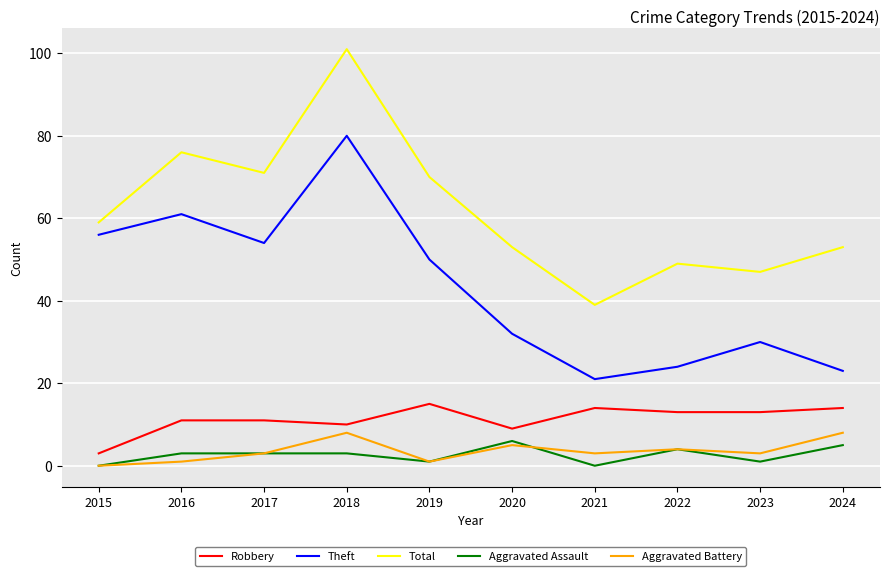

Reading left to right, extract all data points from this chart.

Robbery: 2015=3	2016=11	2017=11	2018=10	2019=15	2020=9	2021=14	2022=13	2023=13	2024=14
Theft: 2015=56	2016=61	2017=54	2018=80	2019=50	2020=32	2021=21	2022=24	2023=30	2024=23
Total: 2015=59	2016=76	2017=71	2018=101	2019=70	2020=53	2021=39	2022=49	2023=47	2024=53
Aggravated Assault: 2015=0	2016=3	2017=3	2018=3	2019=1	2020=6	2021=0	2022=4	2023=1	2024=5
Aggravated Battery: 2015=0	2016=1	2017=3	2018=8	2019=1	2020=5	2021=3	2022=4	2023=3	2024=8